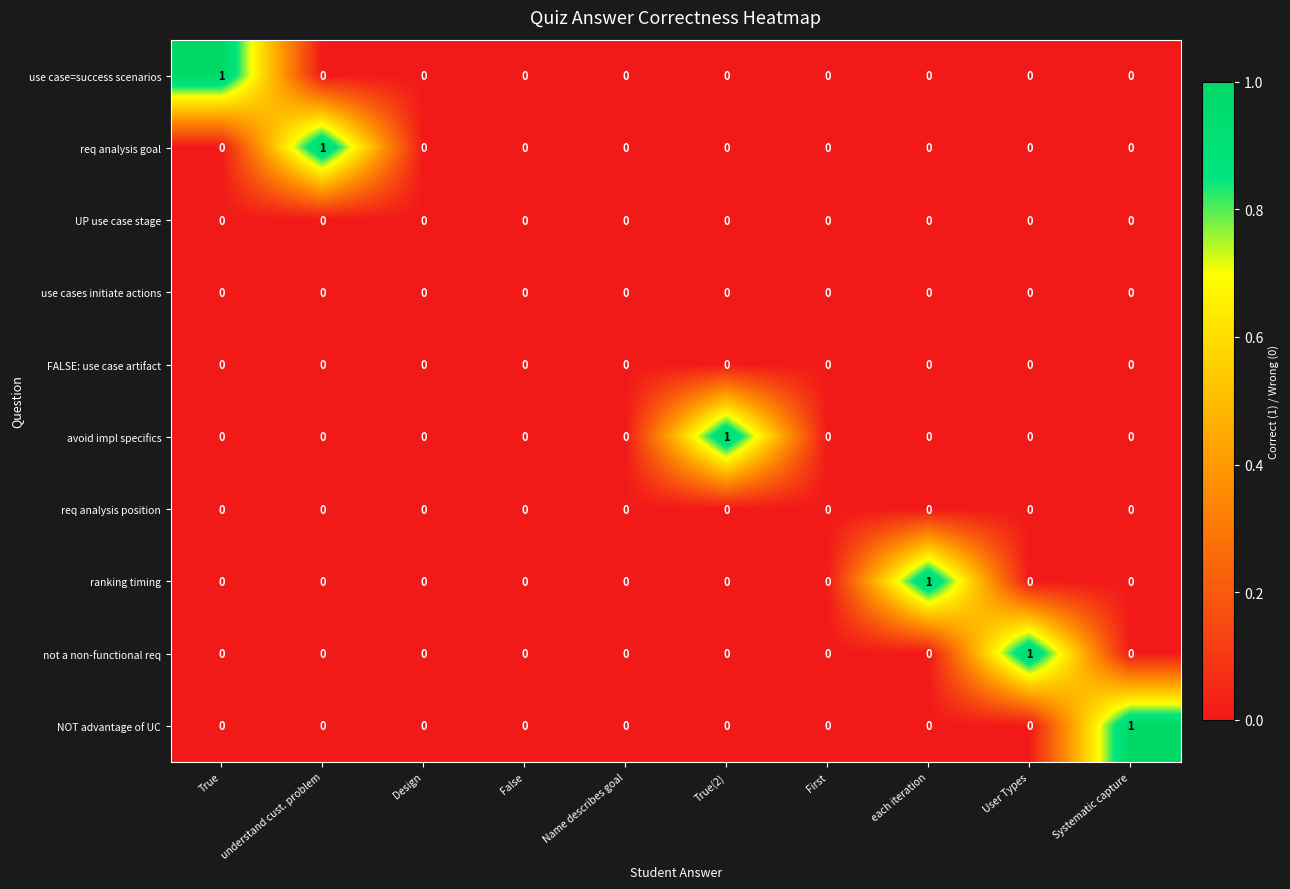

The value of UP use case stage at False is 0. True or false?

True